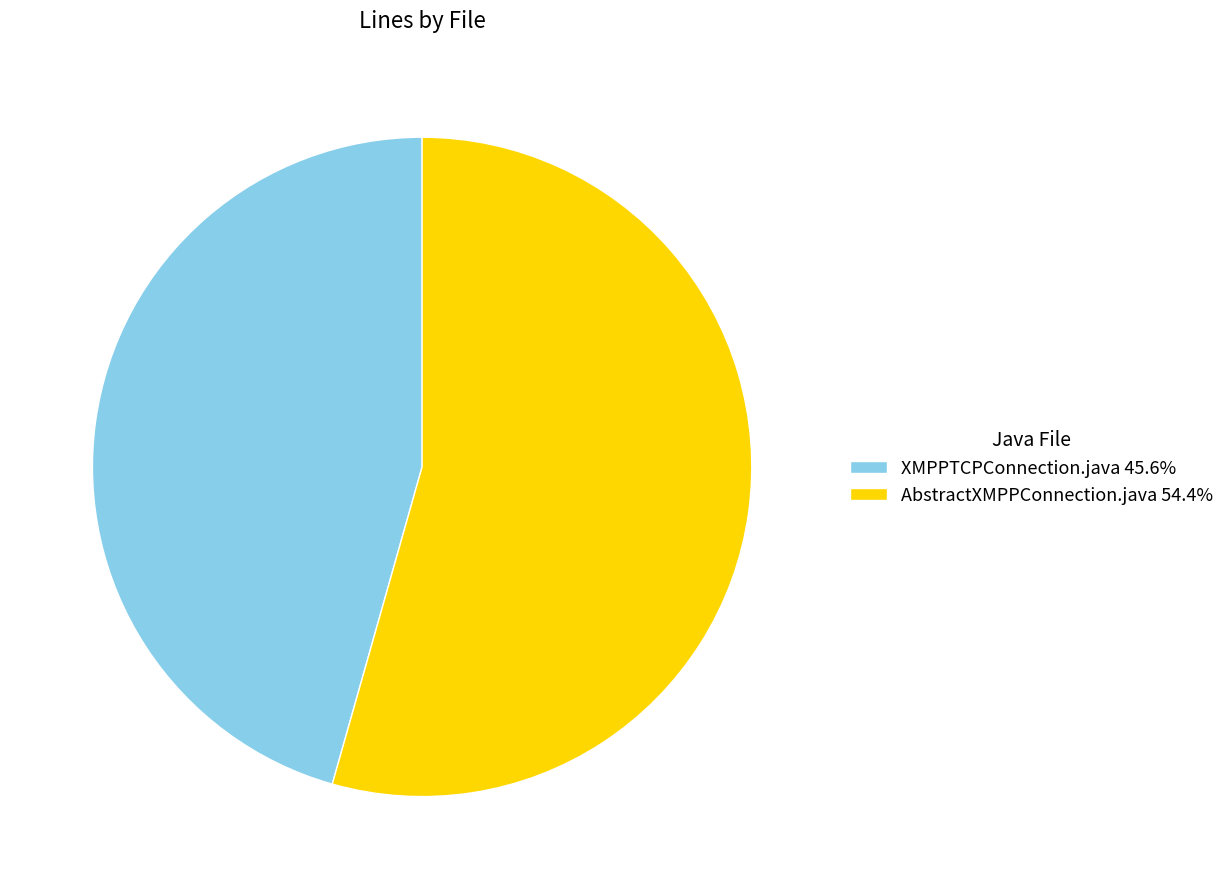

How many slices are in this pie chart?

2